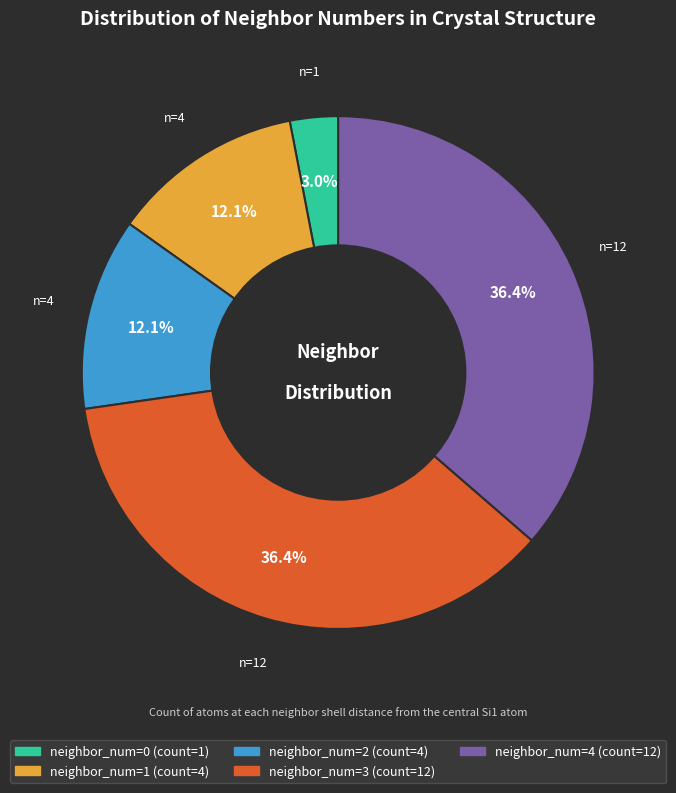

Does any single category account for the majority?

No